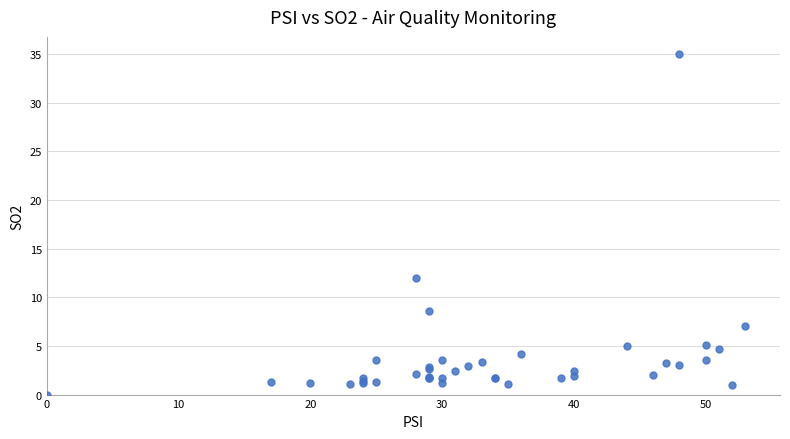

What Y value in the scatter plot is closest to 17?

12.0